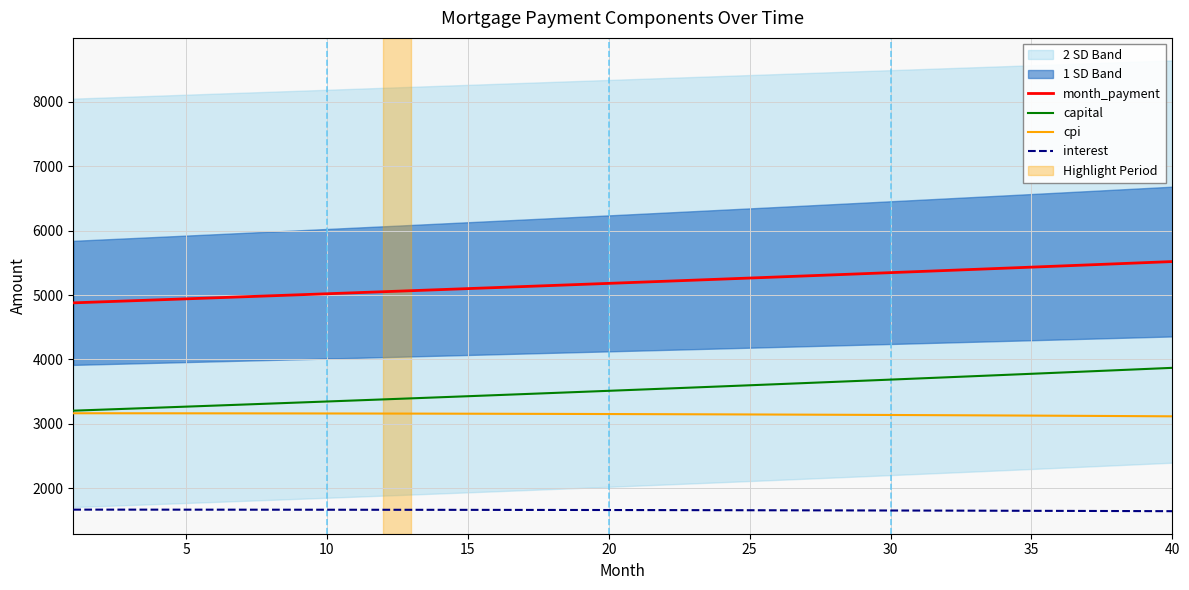

True or false: month_payment and interest cross at least once.

False